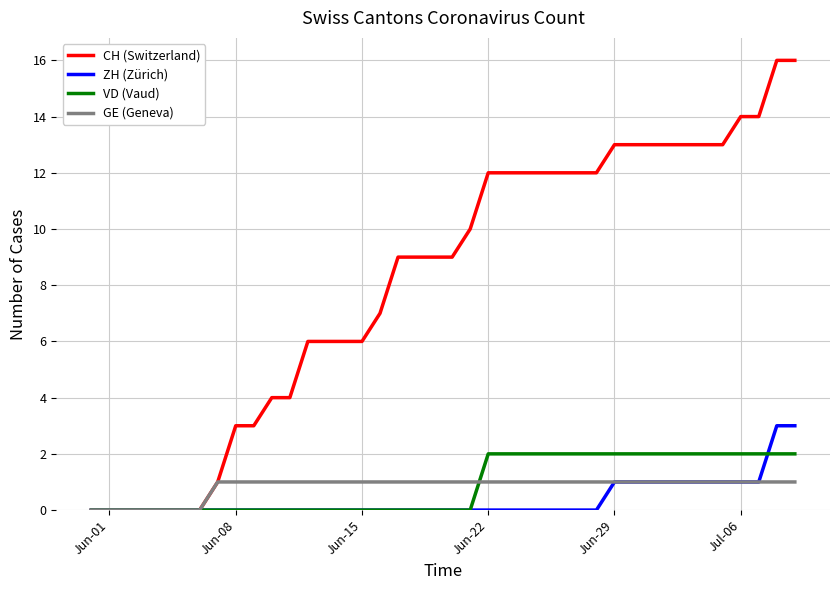

What are all the series names shown in the legend?

CH (Switzerland), ZH (Zürich), VD (Vaud), GE (Geneva)